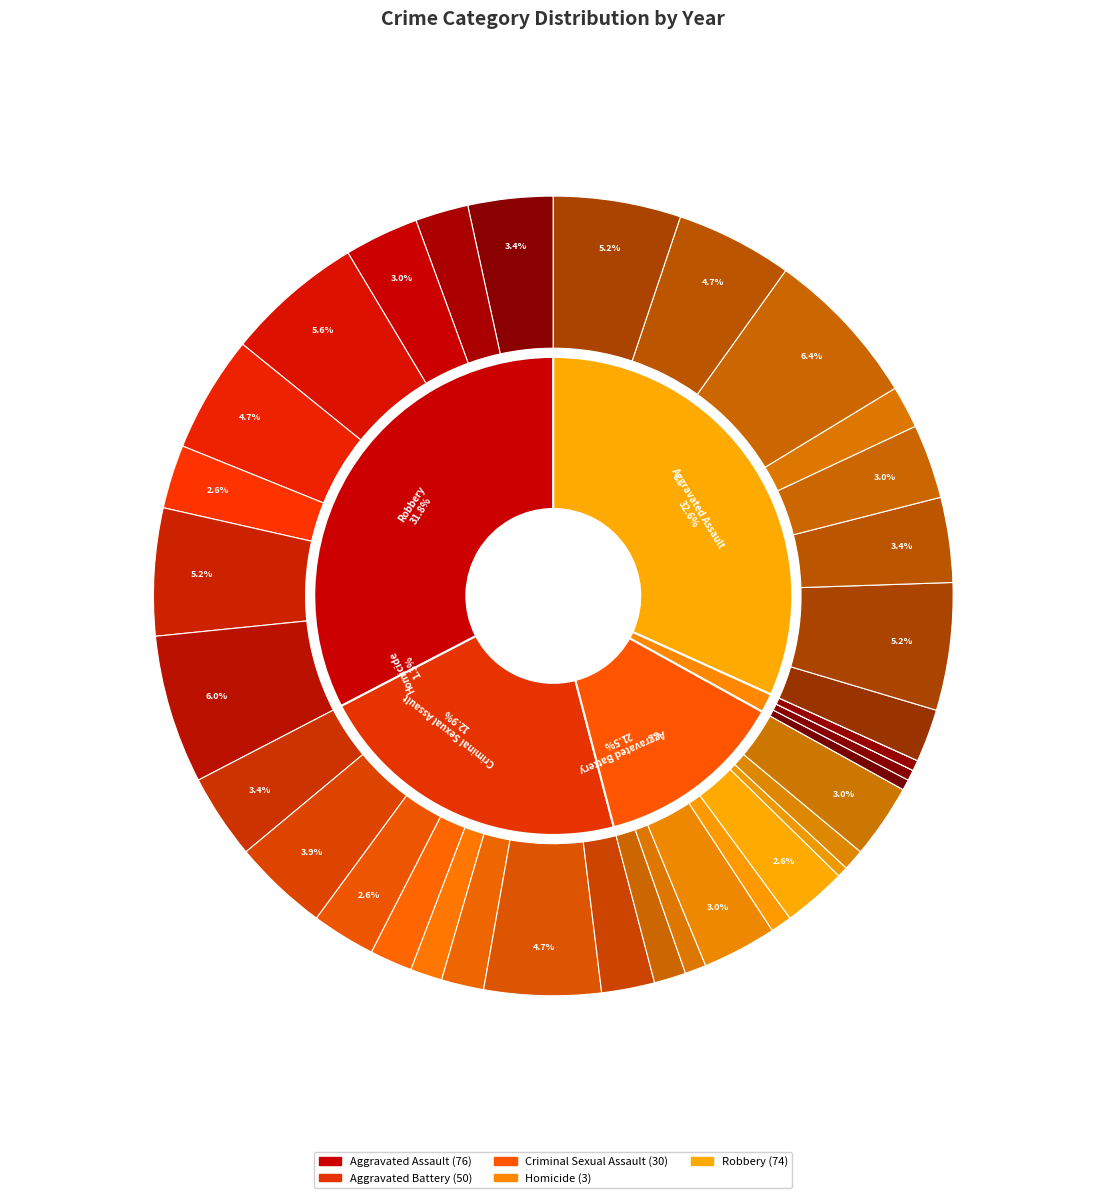

To the nearest percent, what portion does 2022 represent?

23%